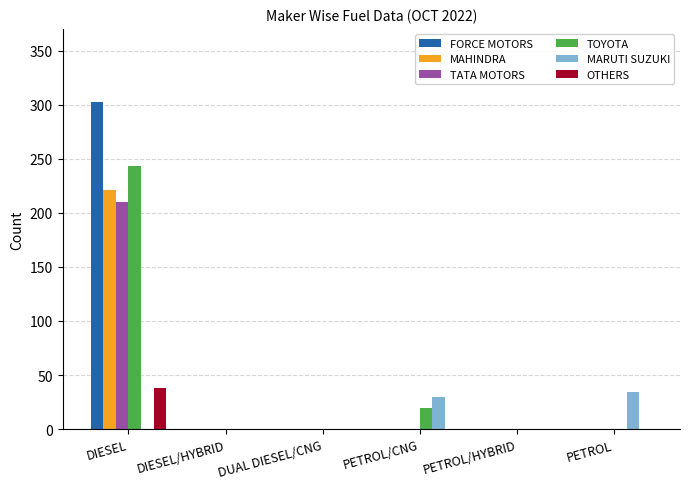

Reading left to right, what are all the values shown in this chart?

FORCE MOTORS: DIESEL=302	DIESEL/HYBRID=0	DUAL DIESEL/CNG=0	PETROL/CNG=0	PETROL/HYBRID=0	PETROL=0
MAHINDRA: DIESEL=221	DIESEL/HYBRID=0	DUAL DIESEL/CNG=0	PETROL/CNG=0	PETROL/HYBRID=0	PETROL=0
TATA MOTORS: DIESEL=210	DIESEL/HYBRID=0	DUAL DIESEL/CNG=0	PETROL/CNG=0	PETROL/HYBRID=0	PETROL=0
TOYOTA: DIESEL=243	DIESEL/HYBRID=0	DUAL DIESEL/CNG=0	PETROL/CNG=20	PETROL/HYBRID=0	PETROL=0
MARUTI SUZUKI: DIESEL=0	DIESEL/HYBRID=0	DUAL DIESEL/CNG=0	PETROL/CNG=30	PETROL/HYBRID=0	PETROL=34
OTHERS: DIESEL=38	DIESEL/HYBRID=0	DUAL DIESEL/CNG=0	PETROL/CNG=0	PETROL/HYBRID=0	PETROL=0